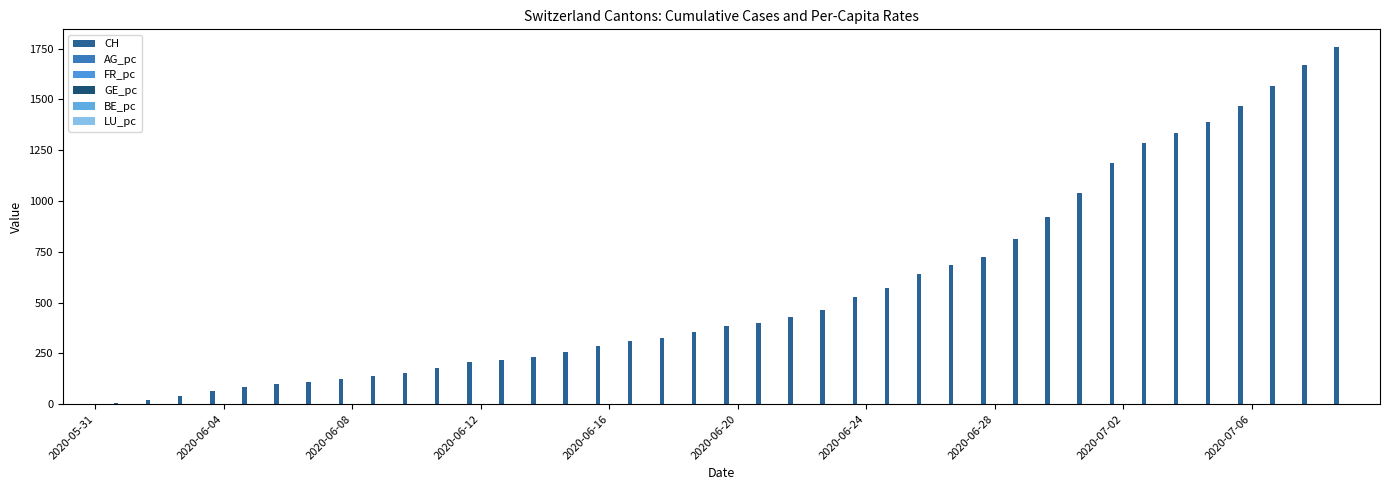

How many data points does each series have?

40